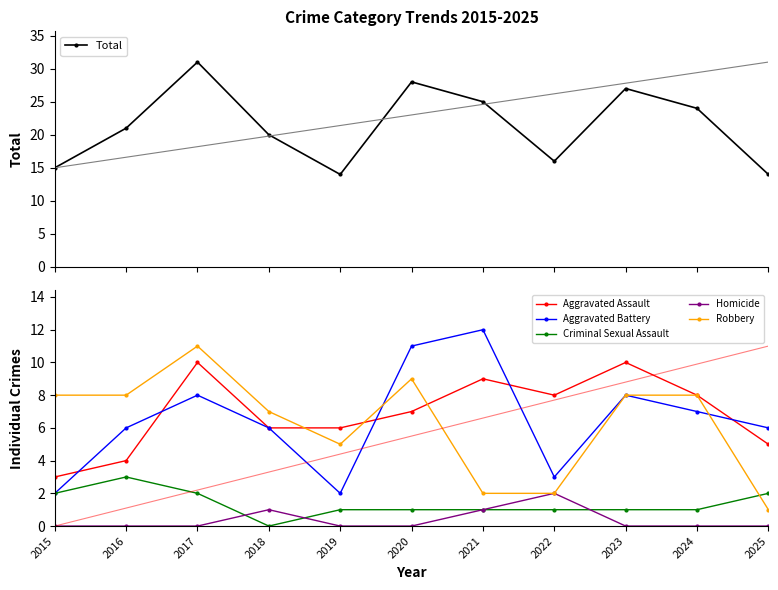

Where is the first local minimum for Criminal Sexual Assault?

2018